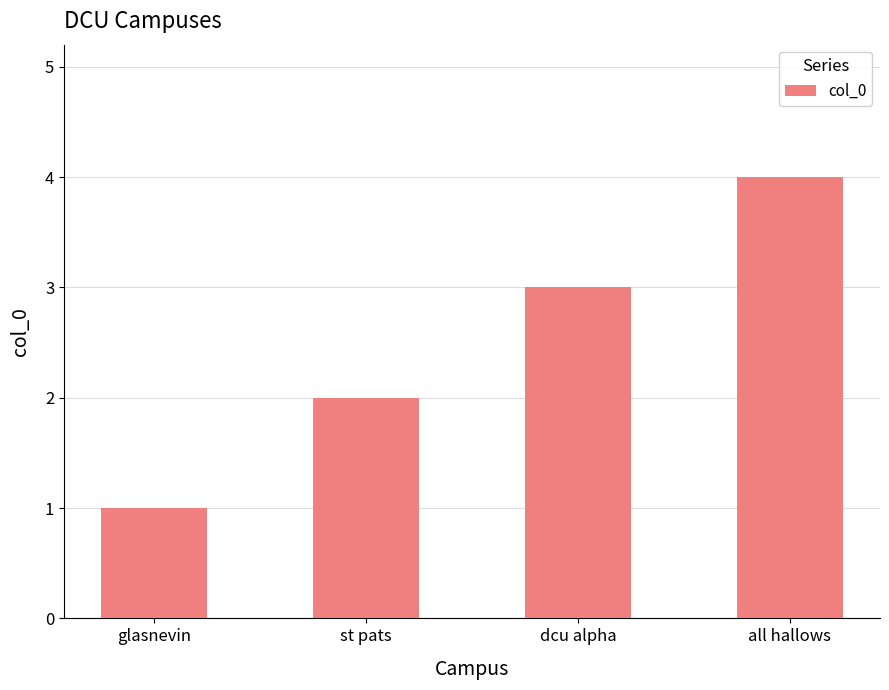

What is the sum of the values at dcu alpha and all hallows?

7